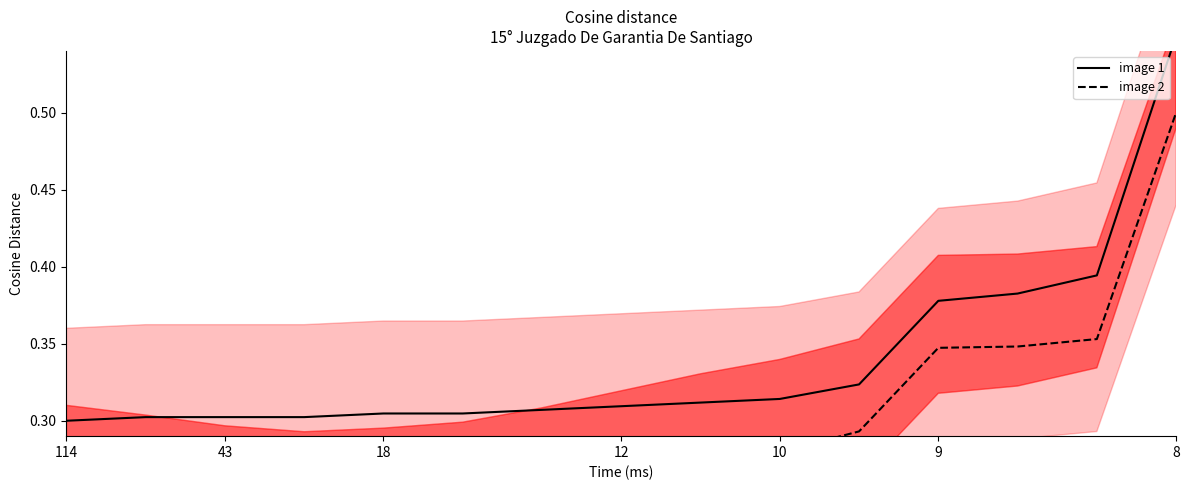

Which category has the lowest value across all series?

12